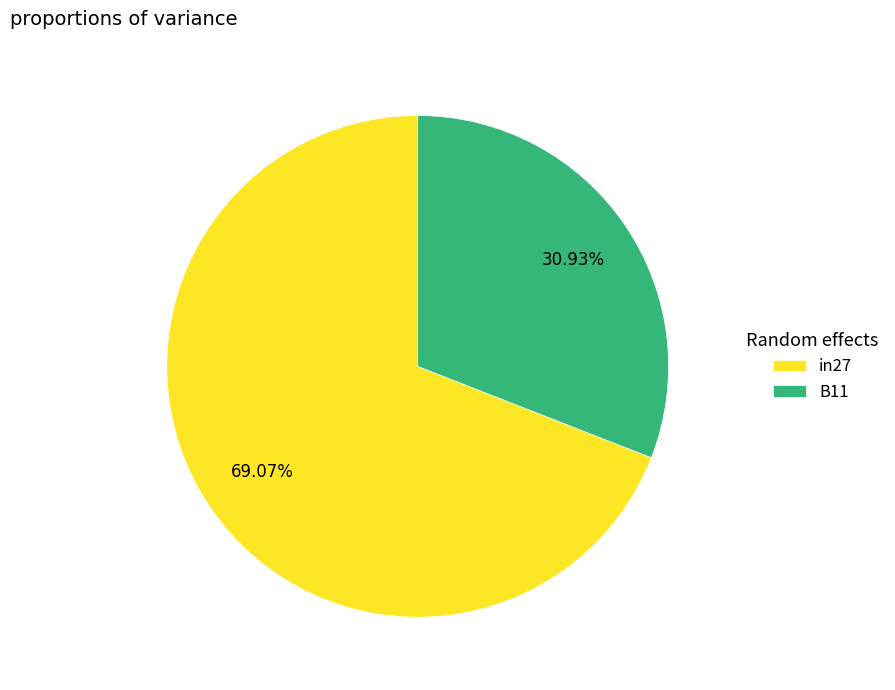

What is the smallest slice in the pie chart?

B11